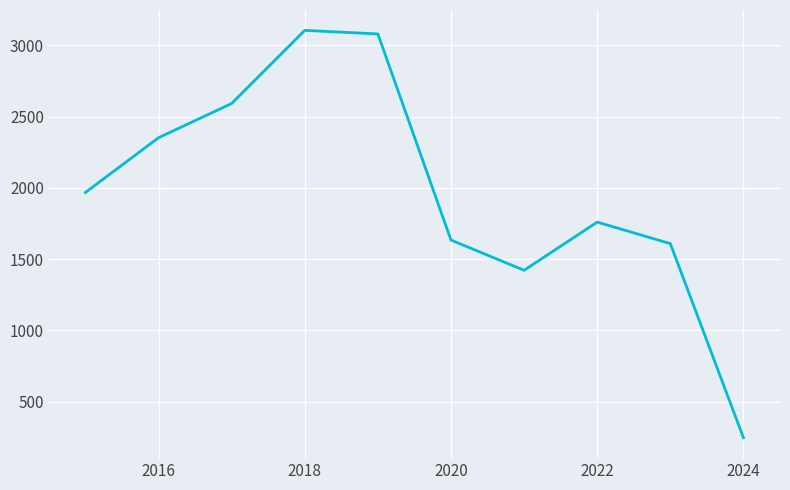

What is the greatest value displayed?

3105